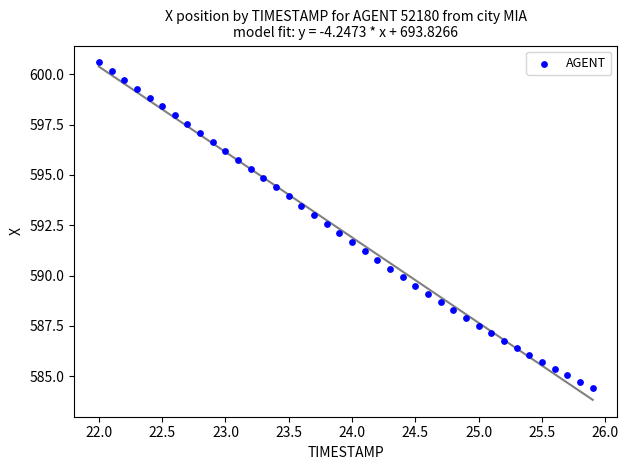

What is the range of X values (max minus min)?

3.9